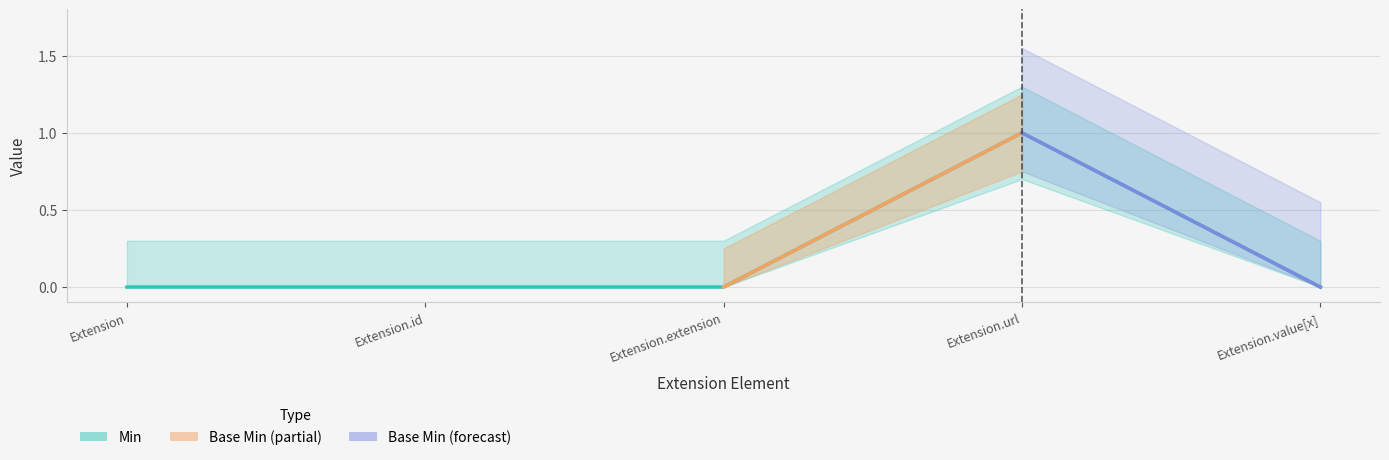

What is the label of the 3rd point from the right?

Extension.extension